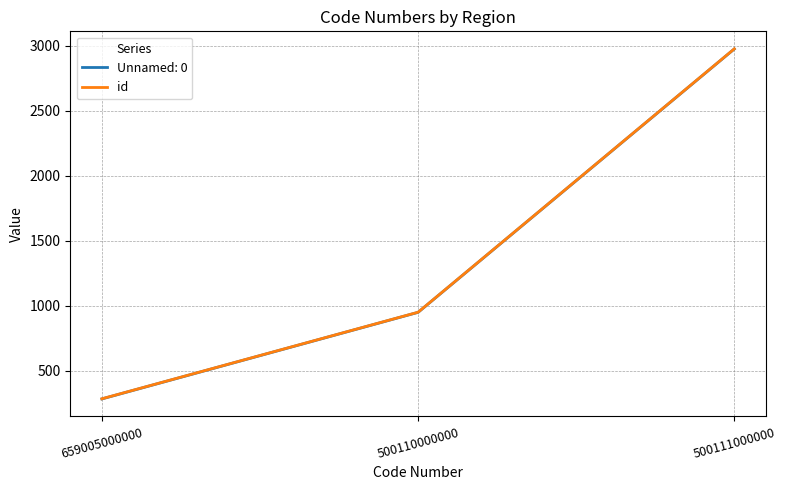

Rank the categories by id value from highest to lowest.

500111000000, 500110000000, 659005000000